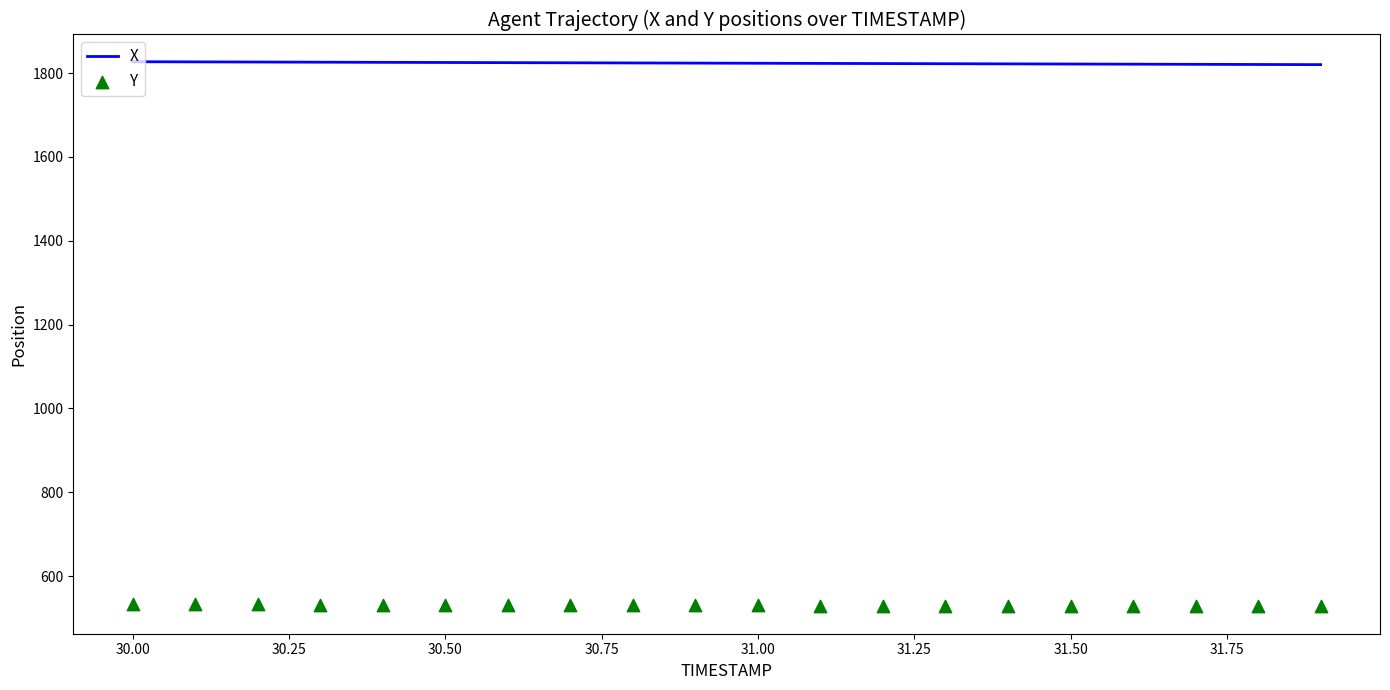

True or false: X has a value of 1821.5 at 31.50.

True